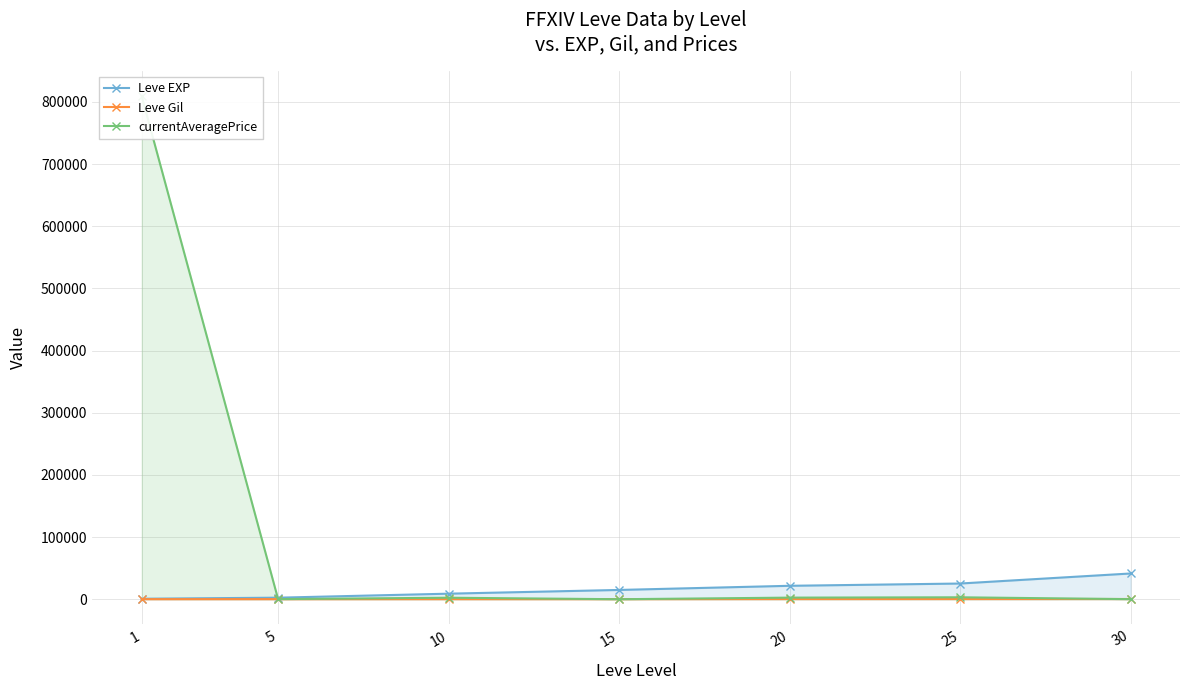

What is the maximum value shown in the chart?

809270.1